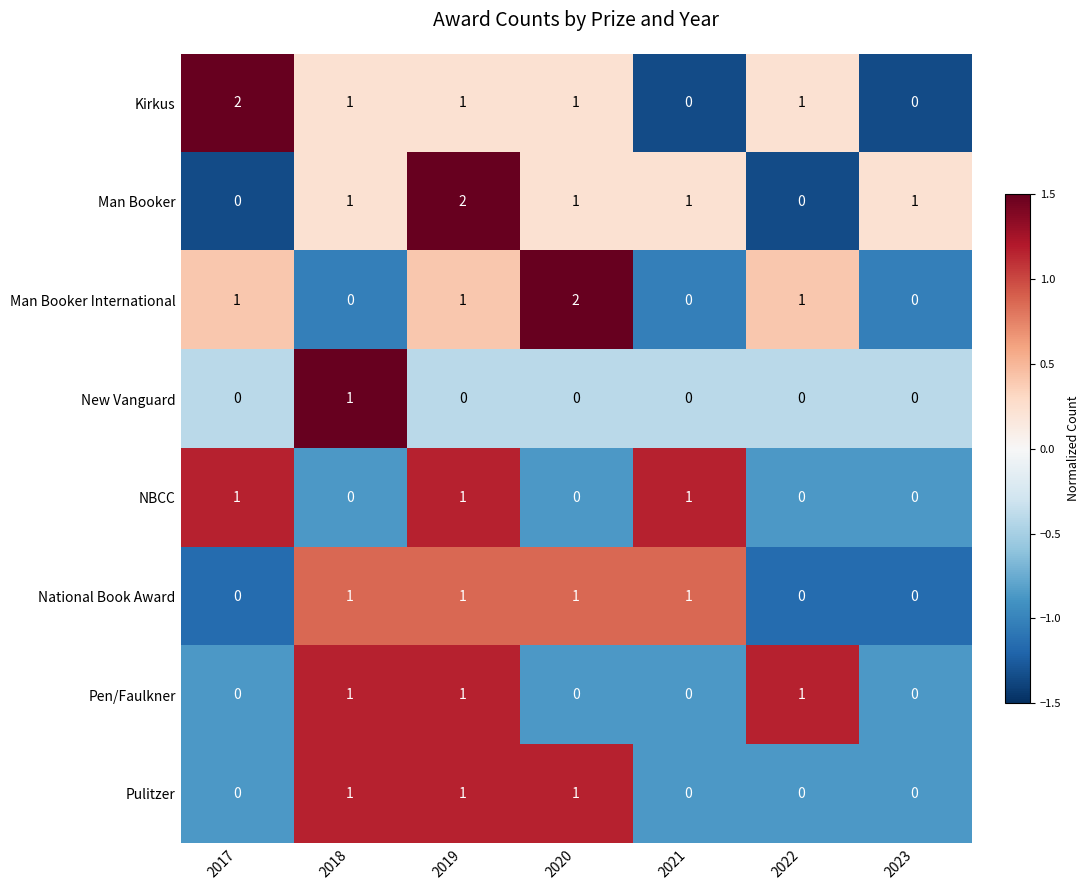

The New Vanguard series shows 0 at 2023. True or false?

True